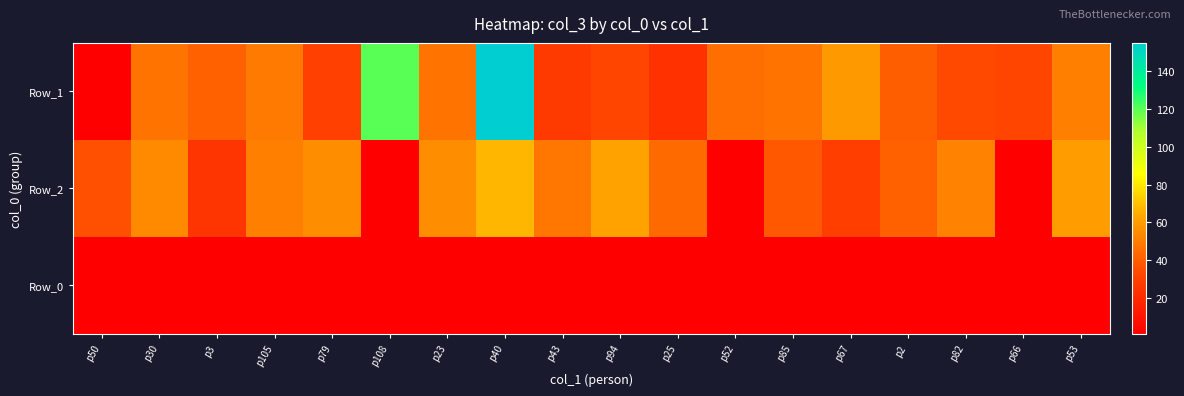

Which label corresponds to the largest value in the chart?

p40